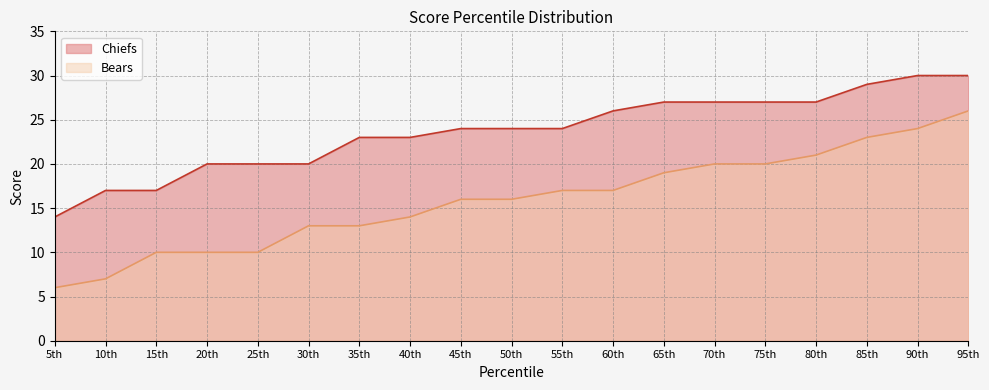

What is the average value of the Chiefs series?

24